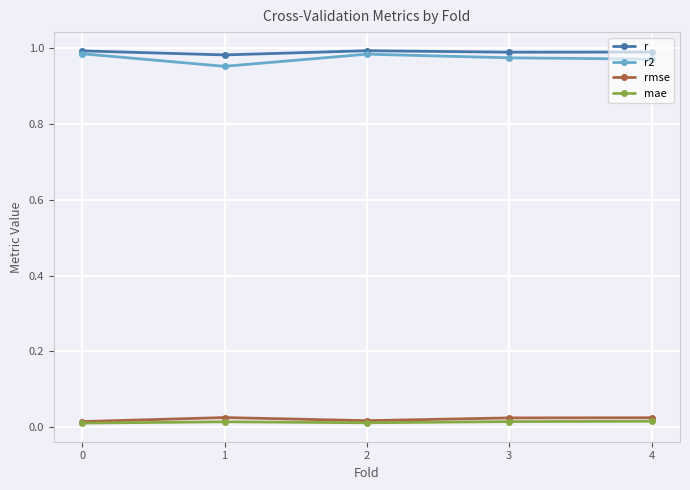

True or false: mae and r intersect in this chart.

False